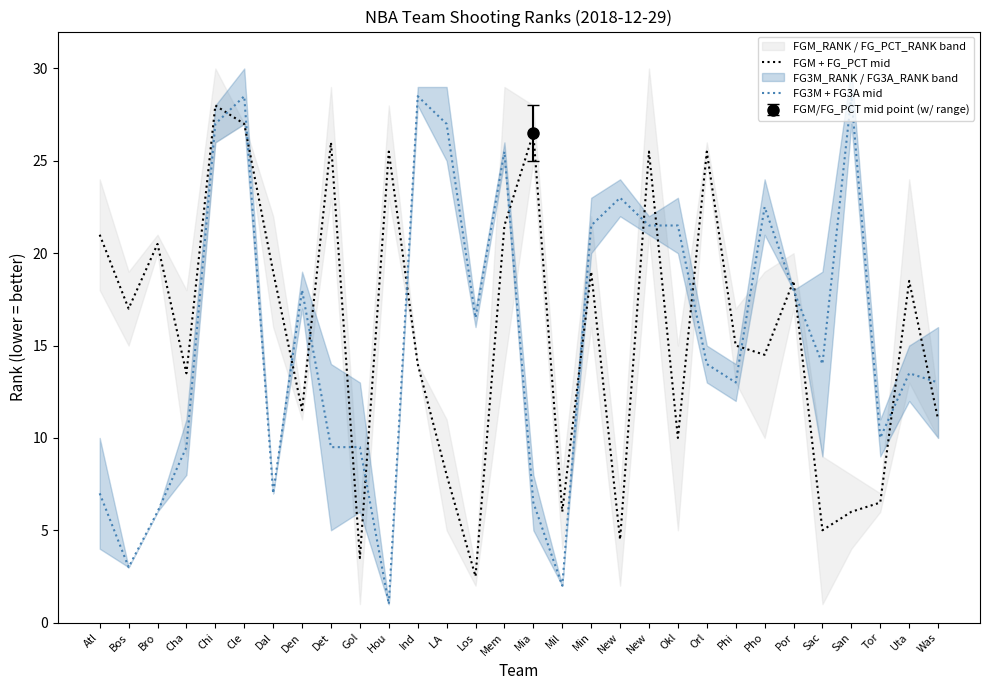

What is the label of the 21st point from the left?

Okl